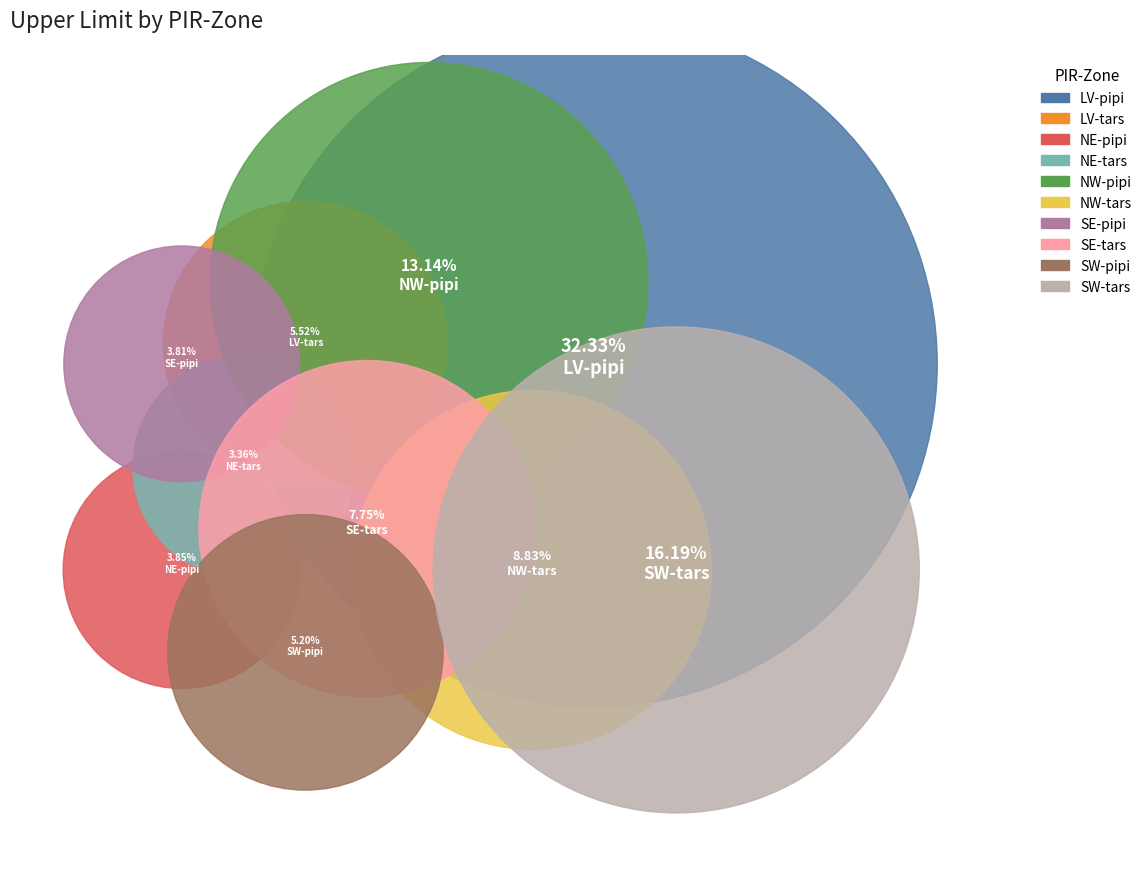

Is SE-tars the majority of the pie?

No